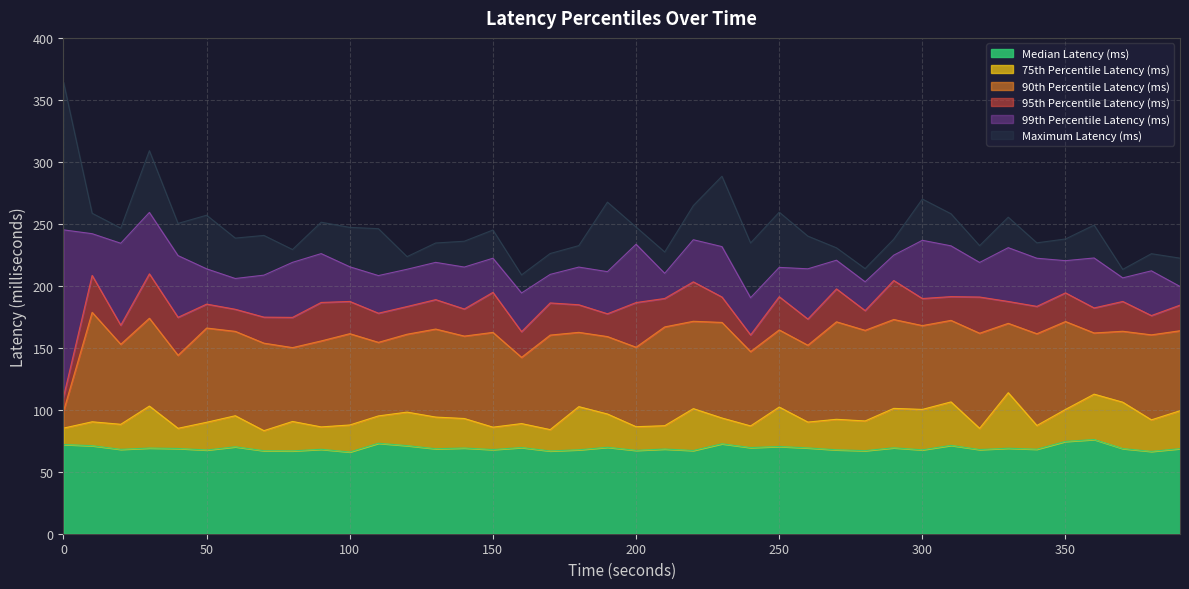

How many data points in Maximum Latency (ms) are less than 240?

19